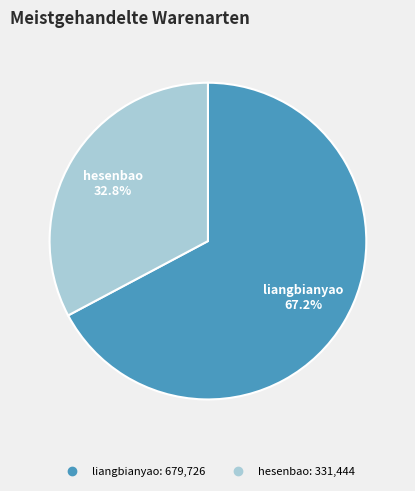

What percentage is the liangbianyao slice, to the nearest percent?

67%